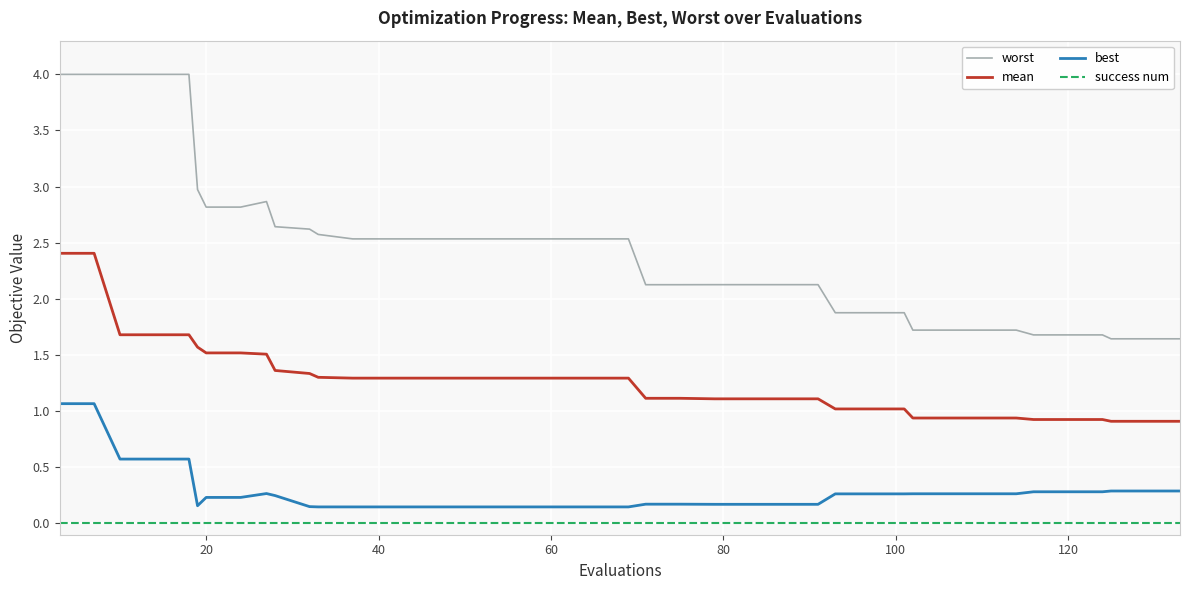

True or false: worst and mean intersect in this chart.

False